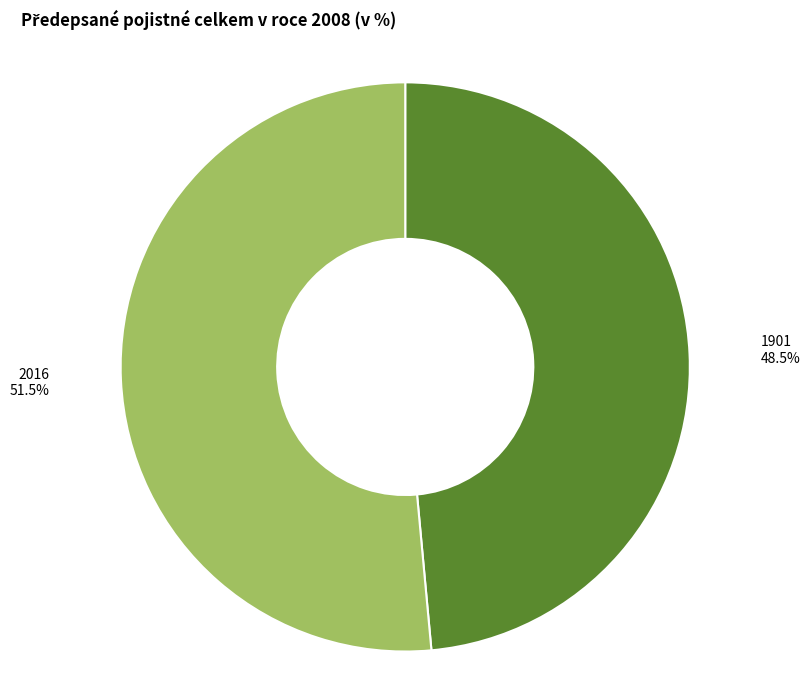

Which category accounts for the majority?

2016